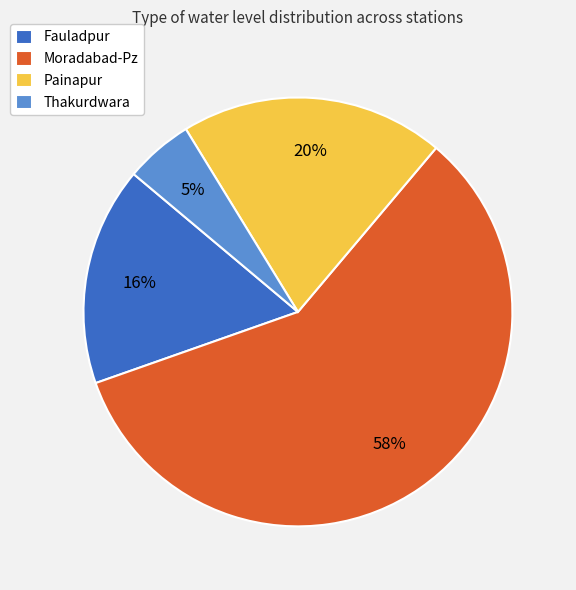

How many slices are in this pie chart?

4